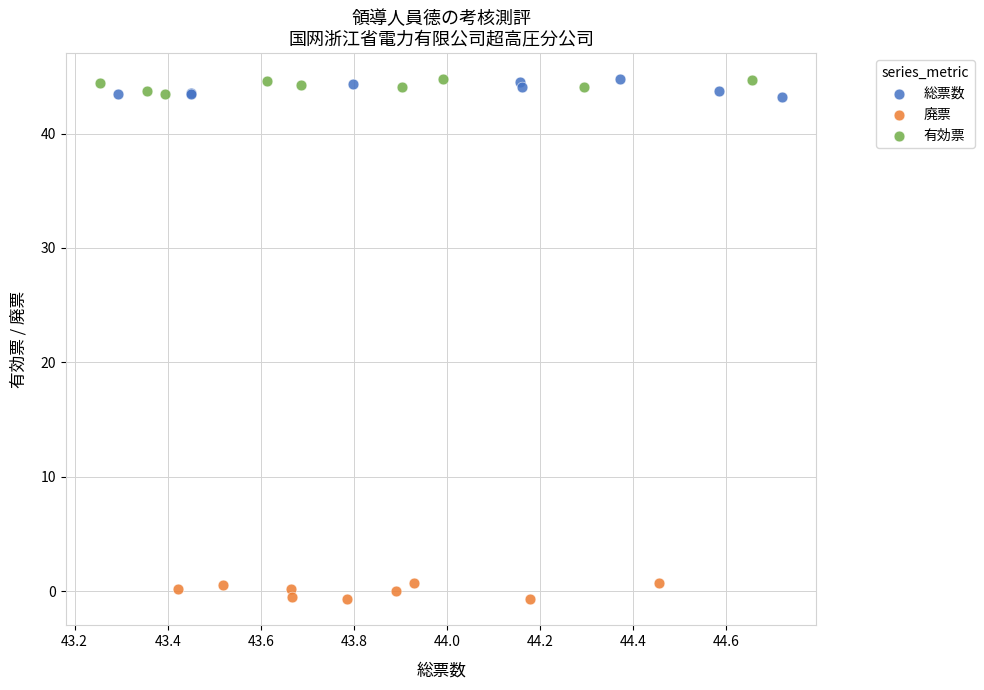

What are all the series names shown in the legend?

総票数, 廃票, 有効票